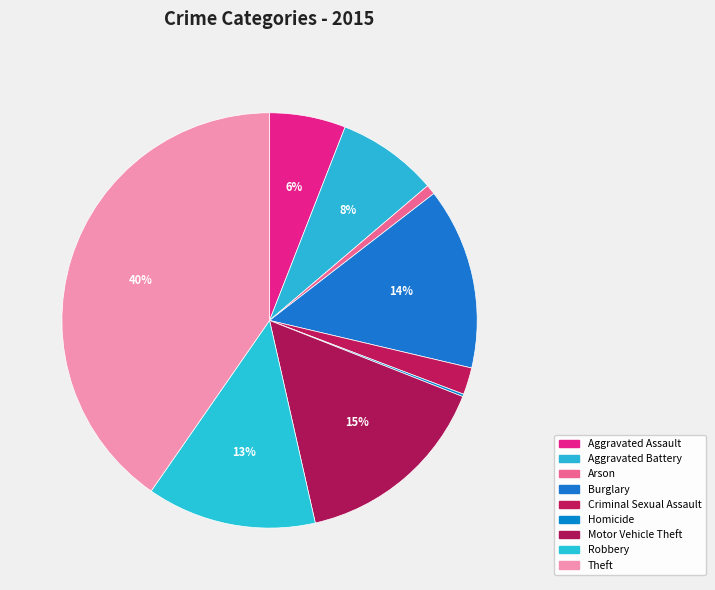

Does Aggravated Assault account for over 50% of the chart?

No